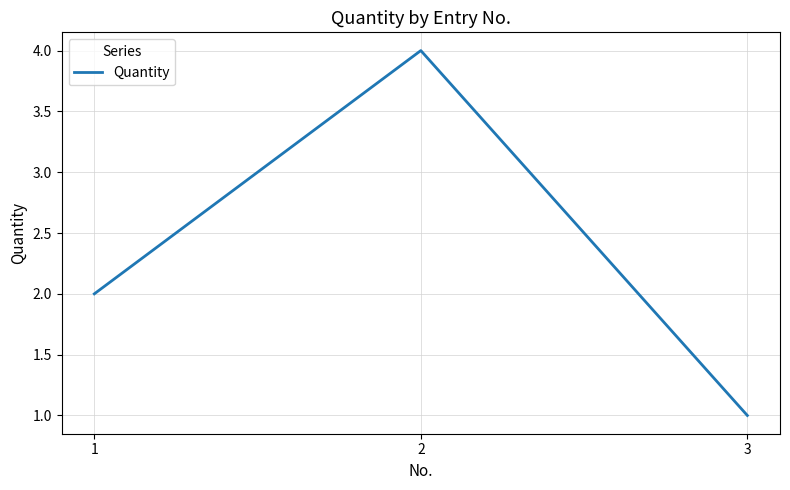

Reading left to right, extract all data points from this chart.

2	4	1